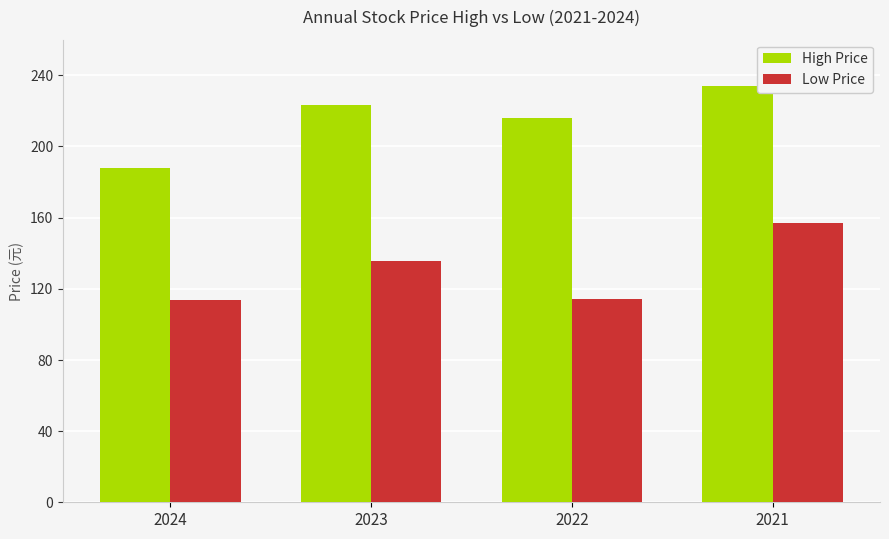

How many groups of bars are there?

4